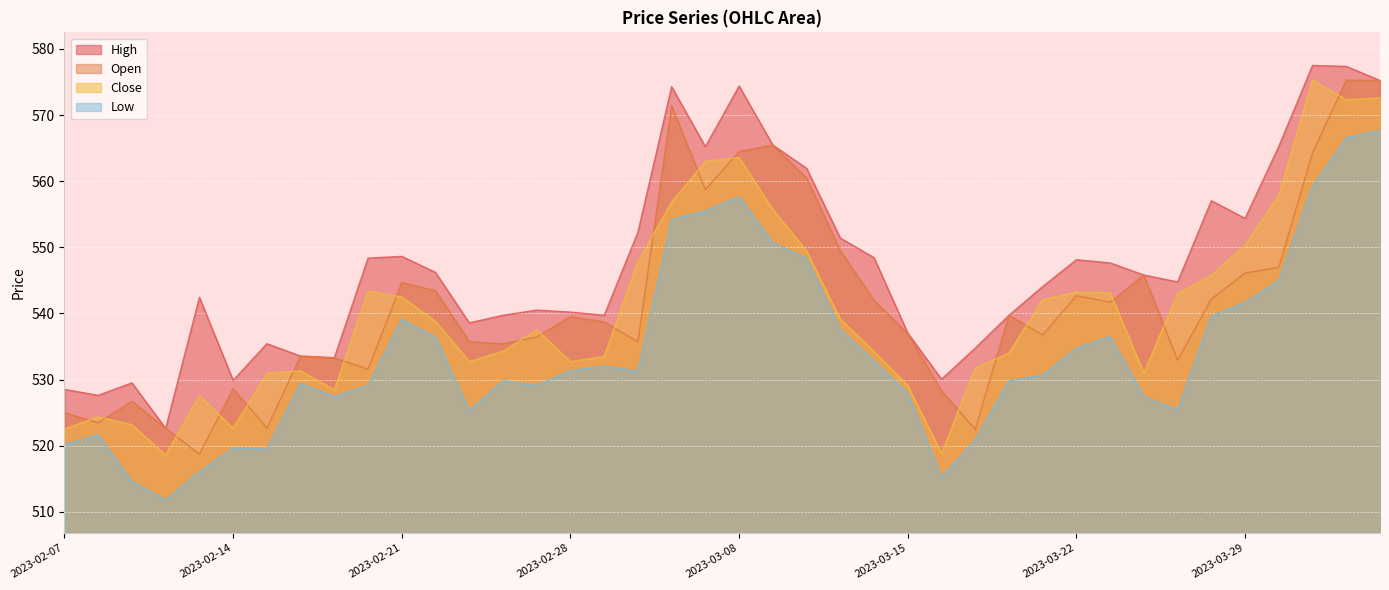

True or false: Close has a value of 877.7 at 2023-03-23.

False